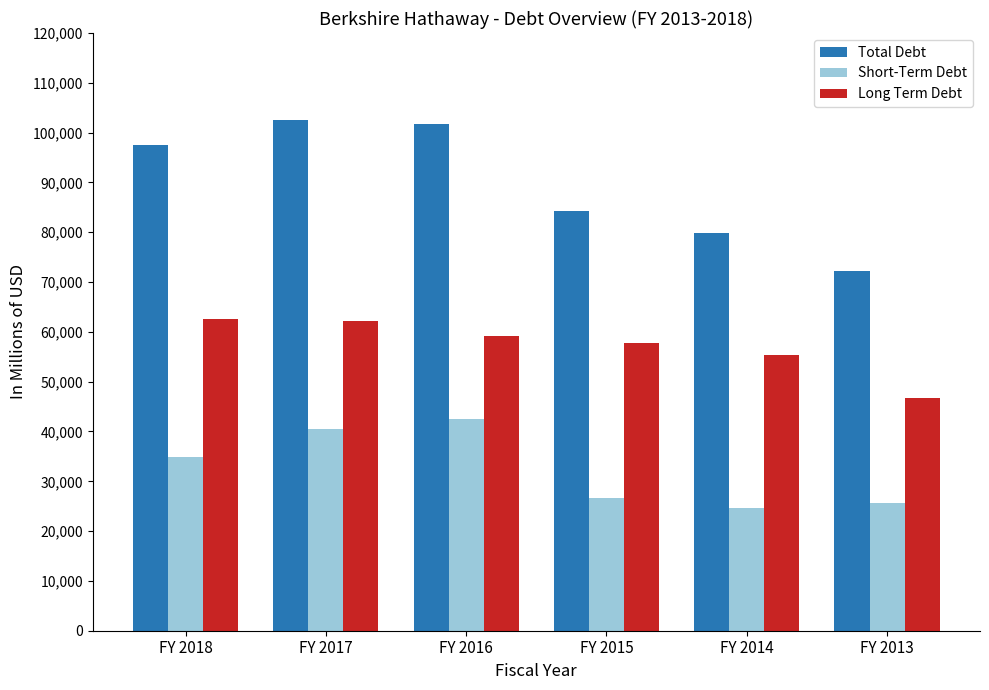

At which label does Long Term Debt reach its minimum?

FY 2013